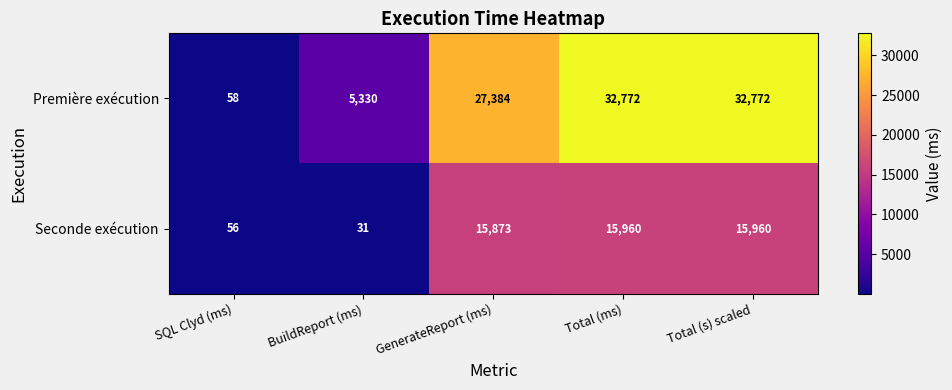

Rank the series by their maximum value, from lowest to highest.

Seconde exécution, Première exécution